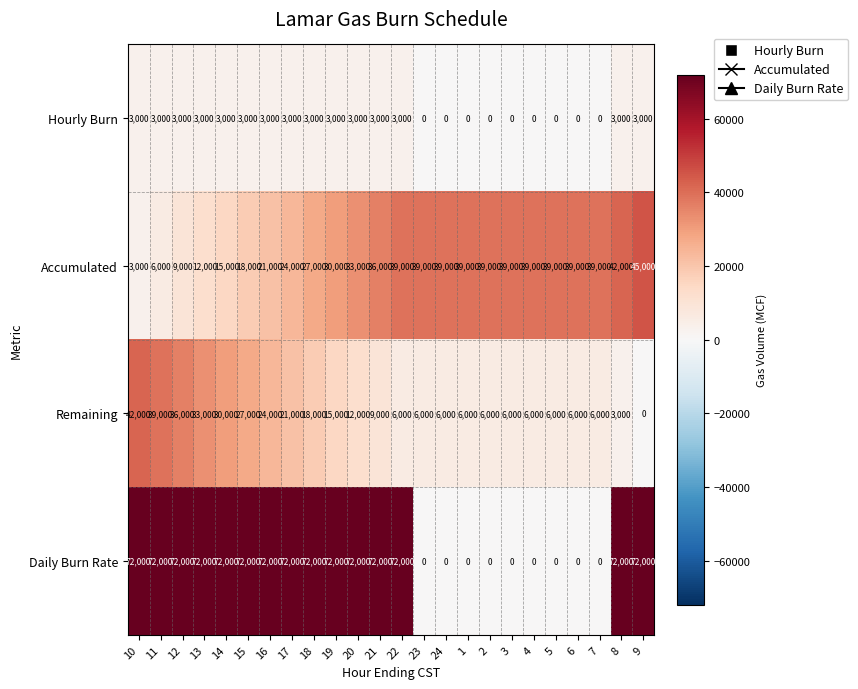

The value of Accumulated at 5 is 39000. True or false?

True